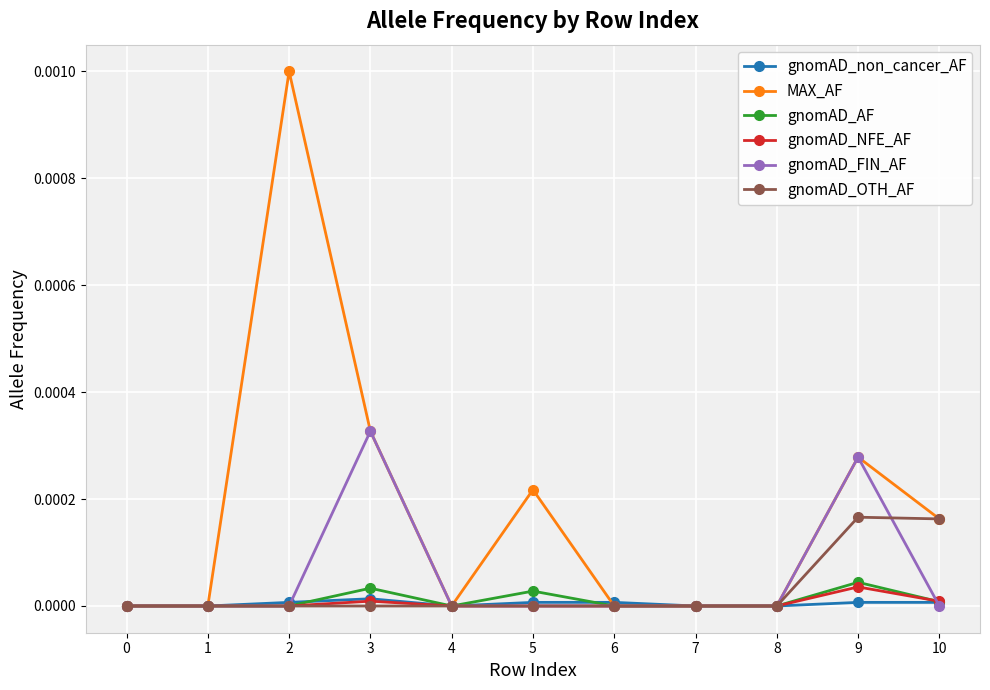

The gnomAD_OTH_AF series shows 0.0 at 3. True or false?

True